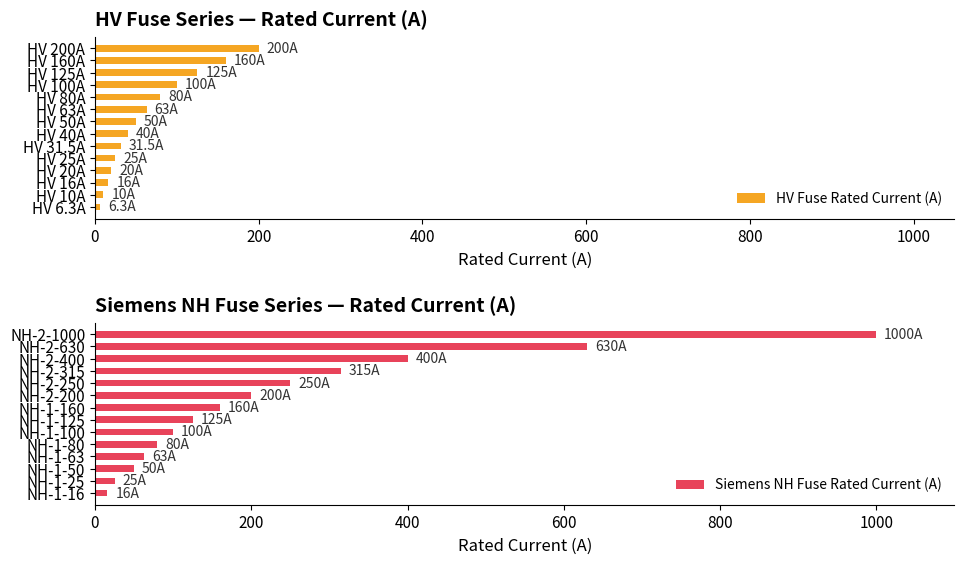

What is the sum of all HV Fuse Rated Current (A) values?

926.8